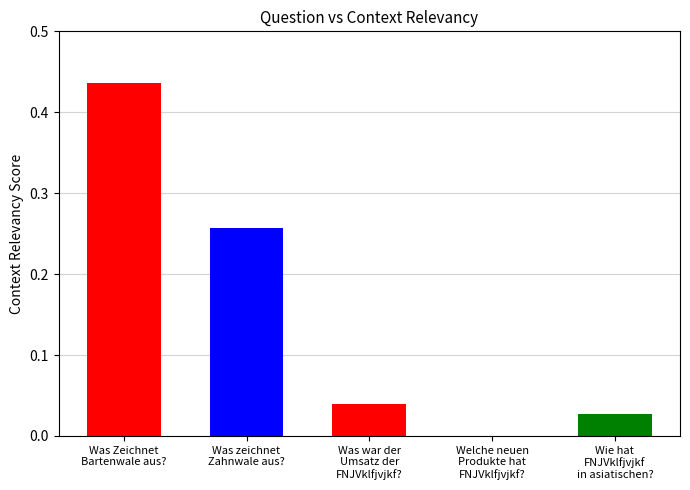

The value at Was Zeichnet
Bartenwale aus? is 0.7. True or false?

False